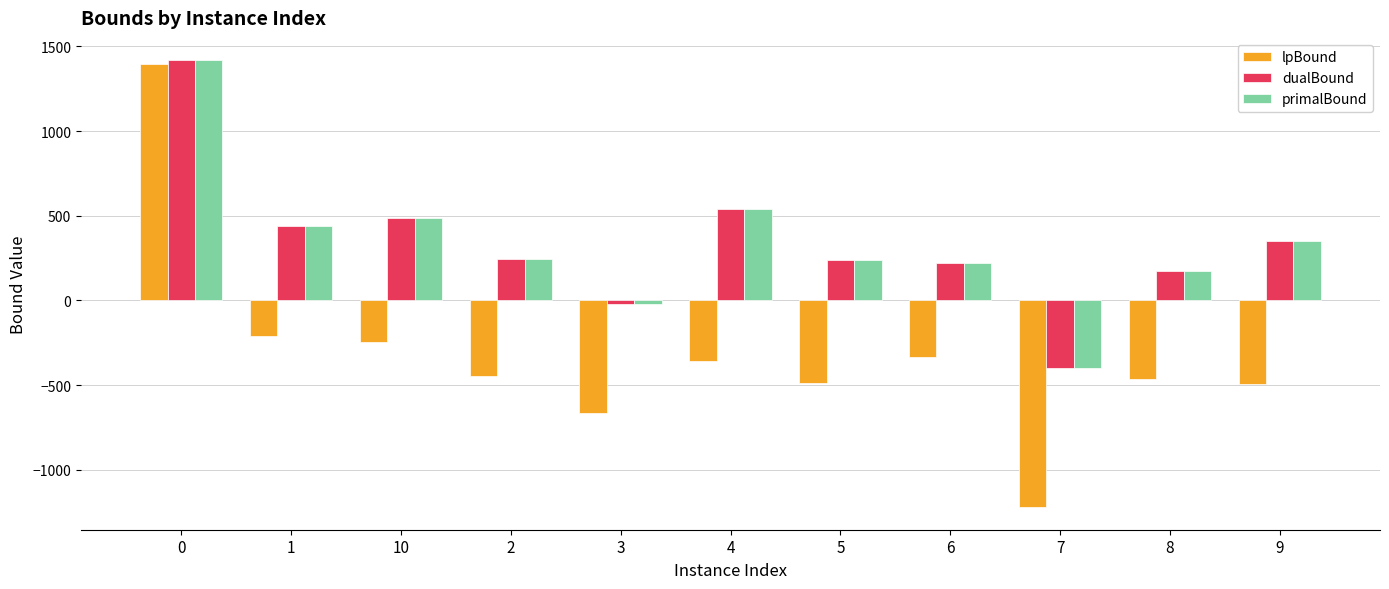

What value does the lpBound series have at 9?

-494.9